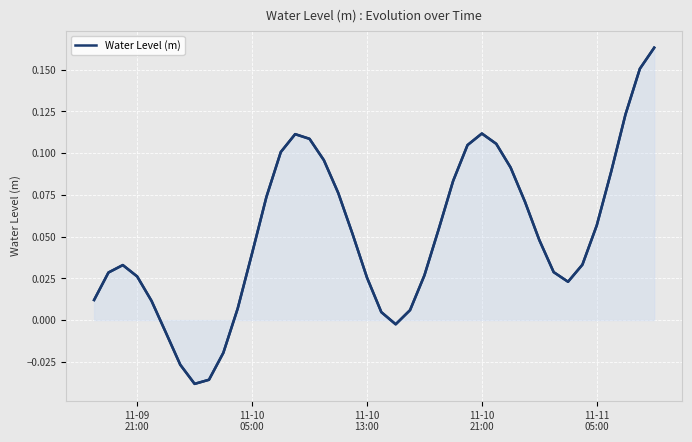

How many data points are above 0?

34